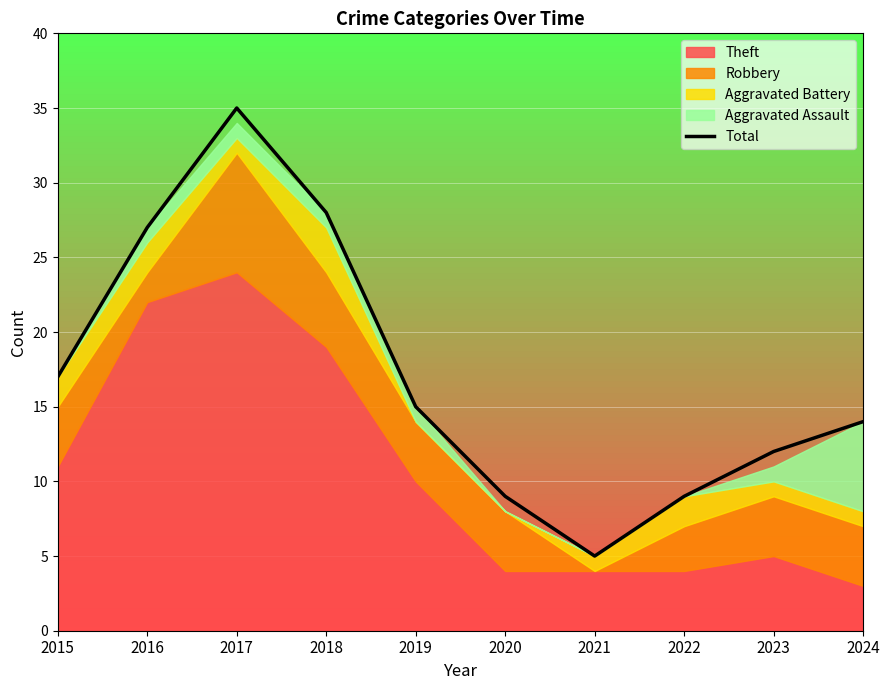

What is the value of the 2nd point from the left?

27